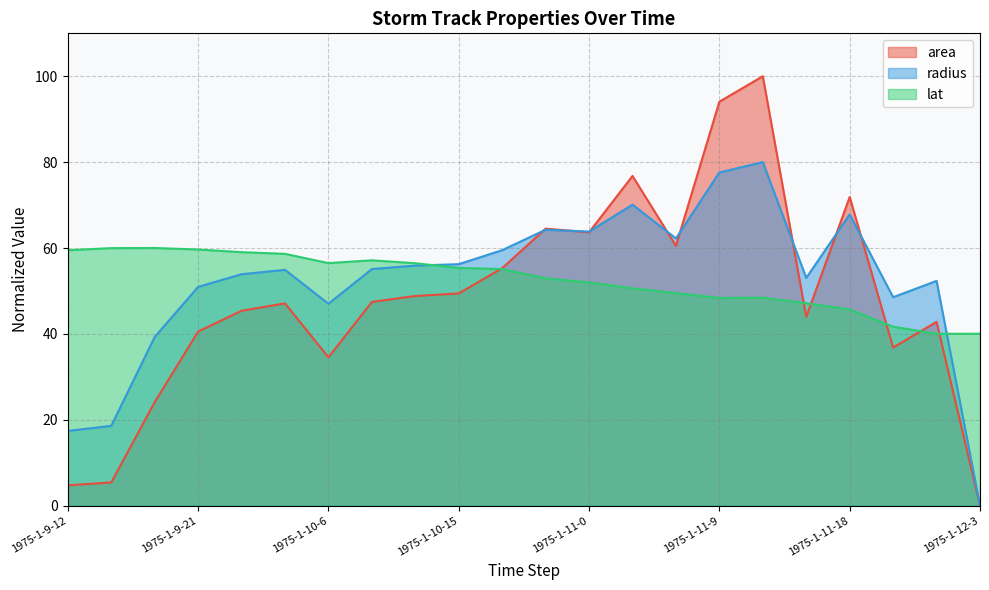

True or false: area has more than 2 interior local peaks.

True